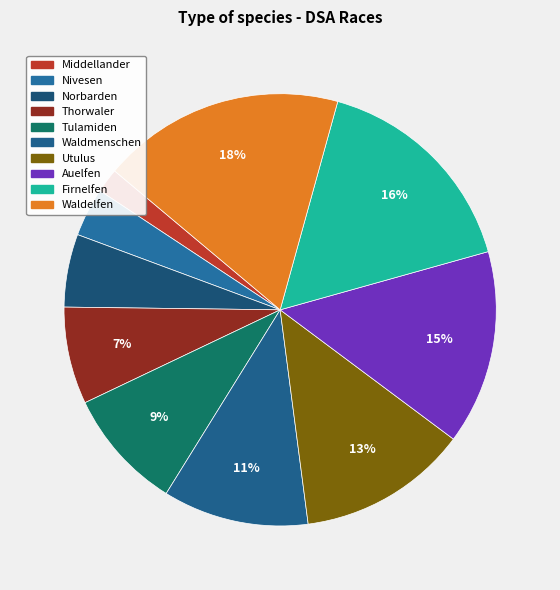

The Thorwaler slice represents 21% of the pie. True or false?

False